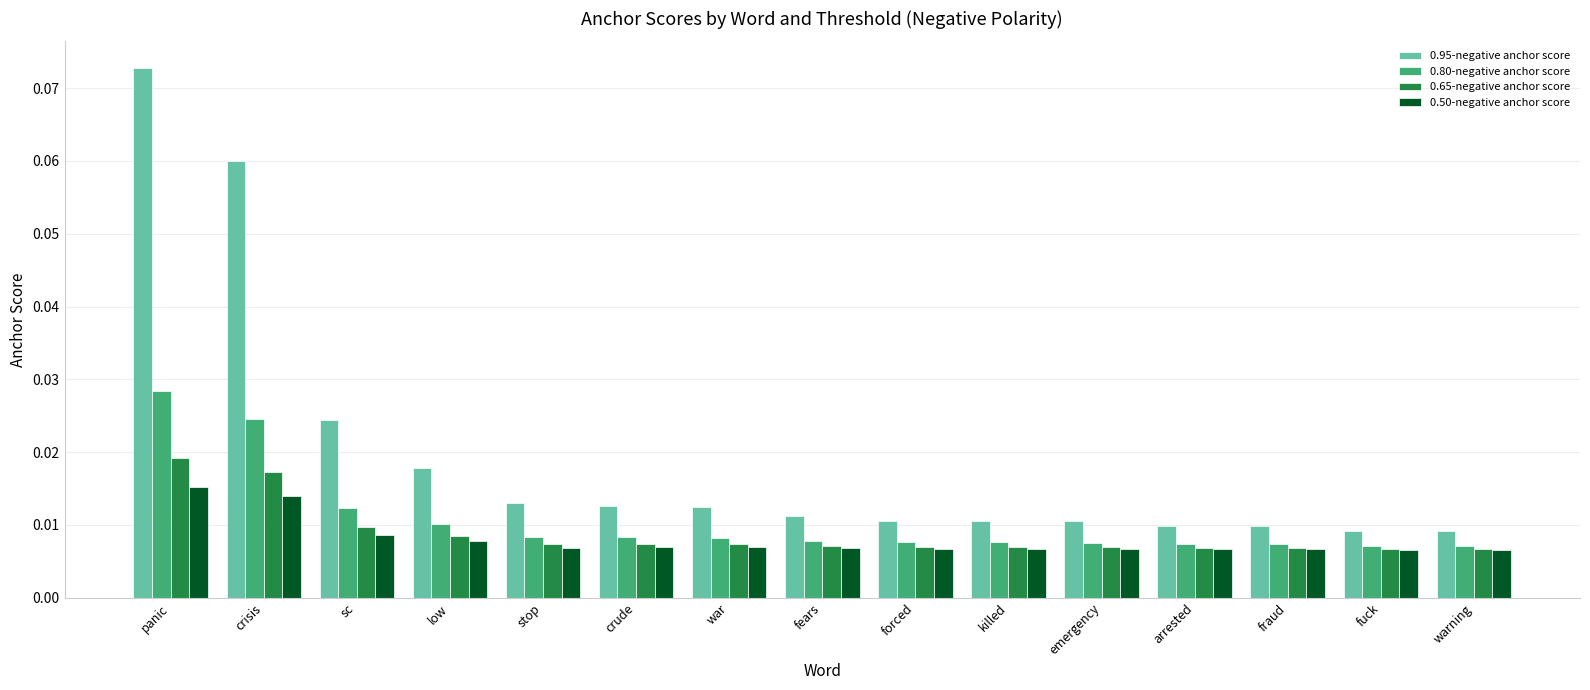

The 0.80-negative anchor score series shows 0.1 at panic. True or false?

False